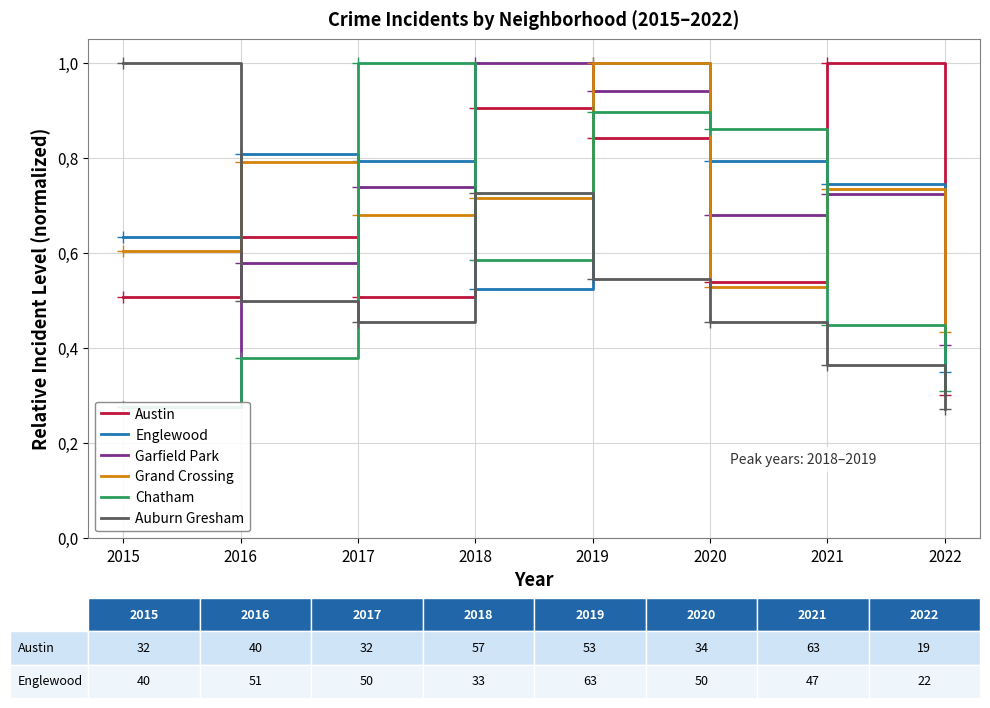

What is the minimum value shown in the chart?

0.3